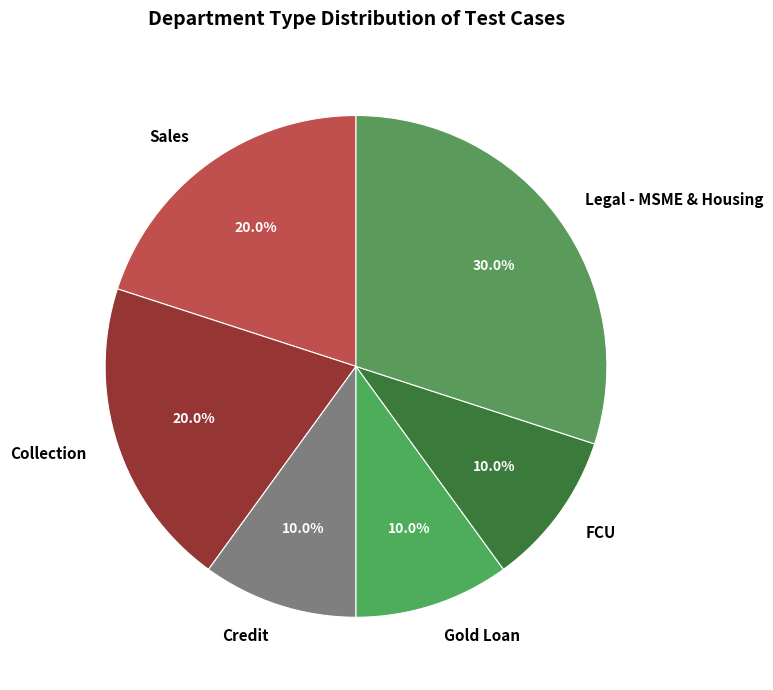

True or false: FCU accounts for 10% of the total.

True